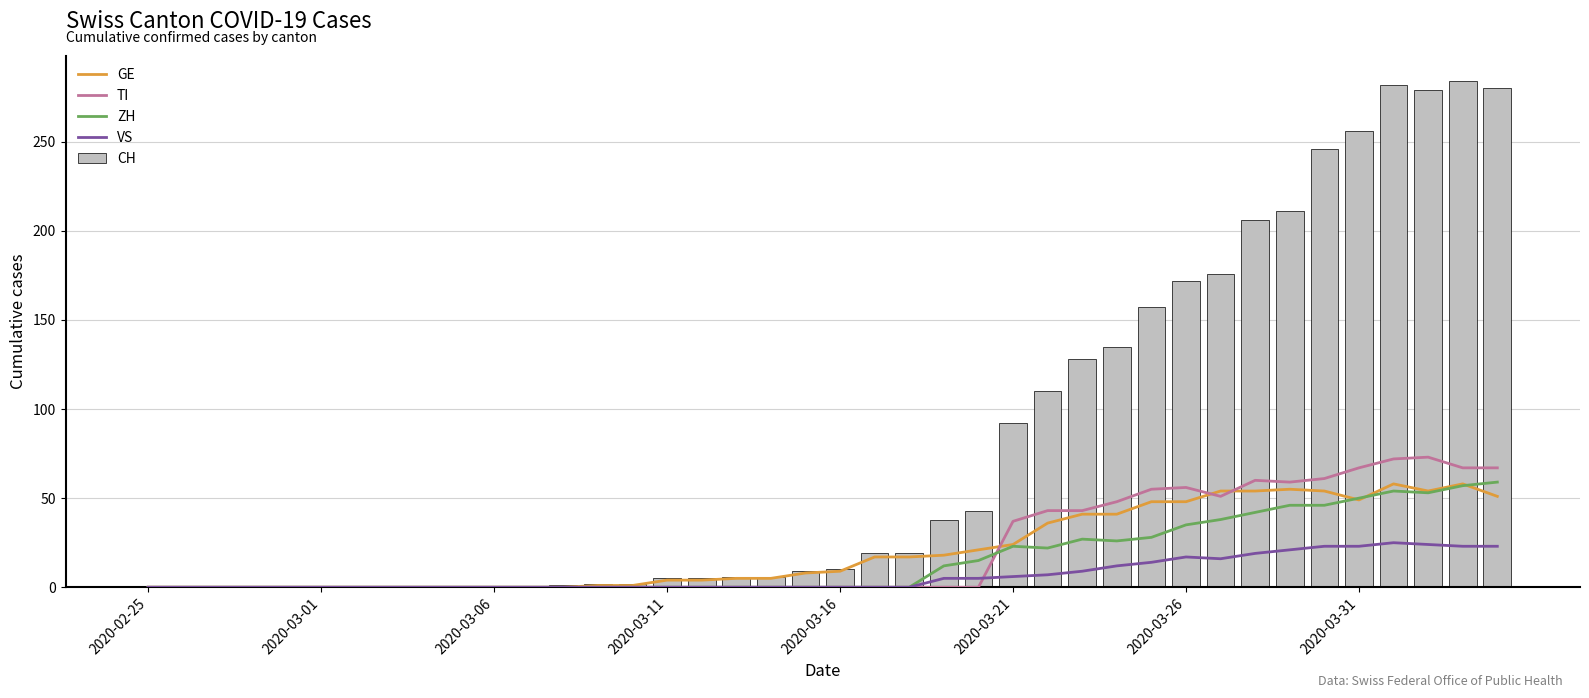

What is the average value of the ZH series?

16